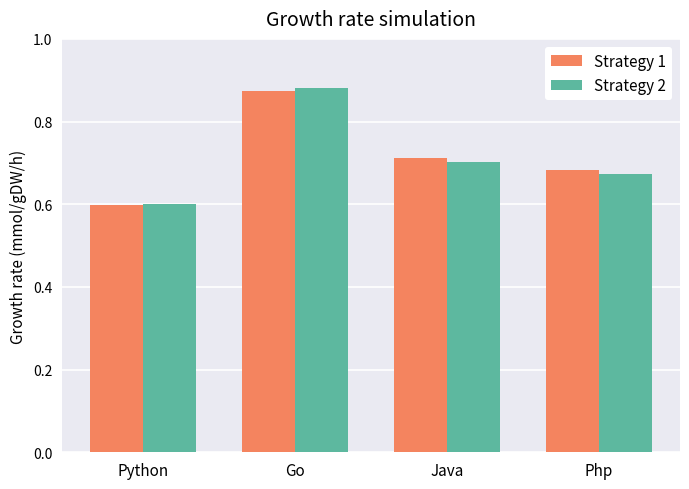

Which series has the widest spread of values?

Strategy 2